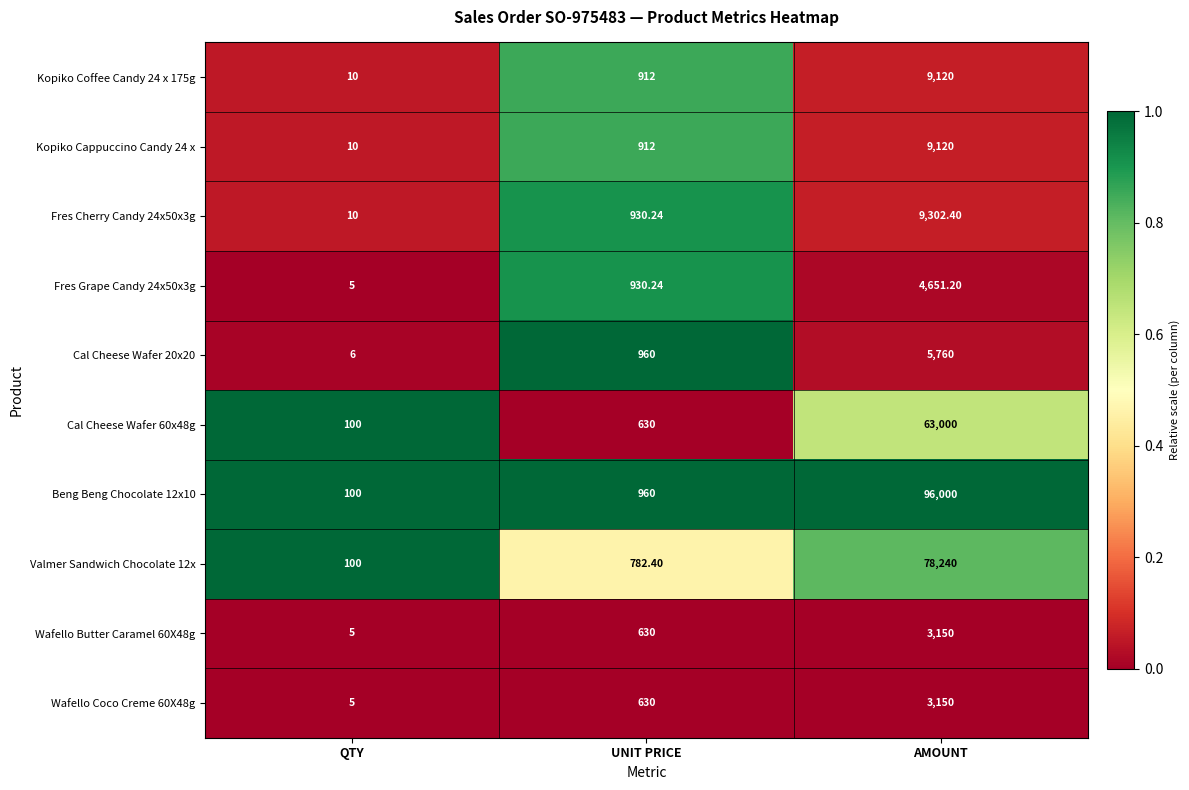

Where is Fres Grape Candy 24x50x3g nearest to the value 2328?

UNIT PRICE